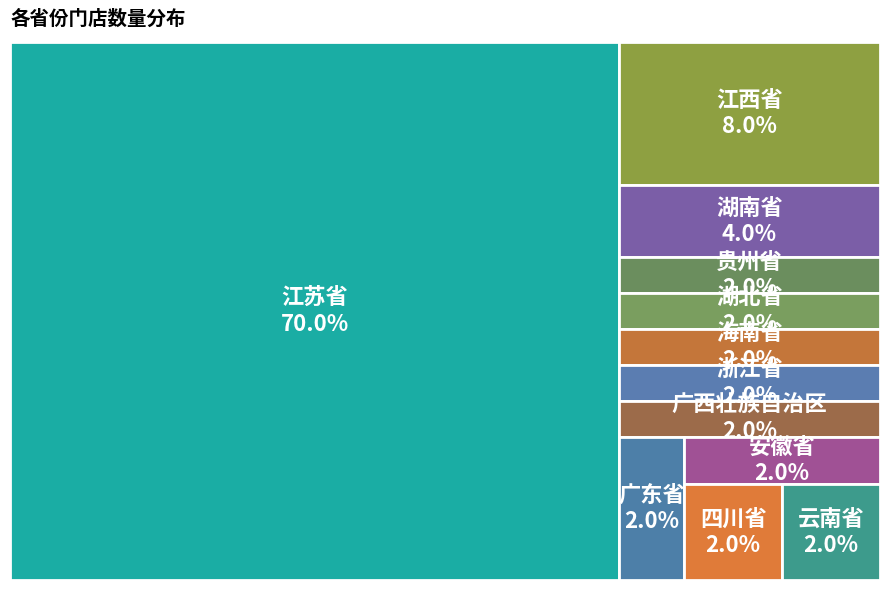

To the nearest percent, what percentage of the pie is 湖北省?

2%